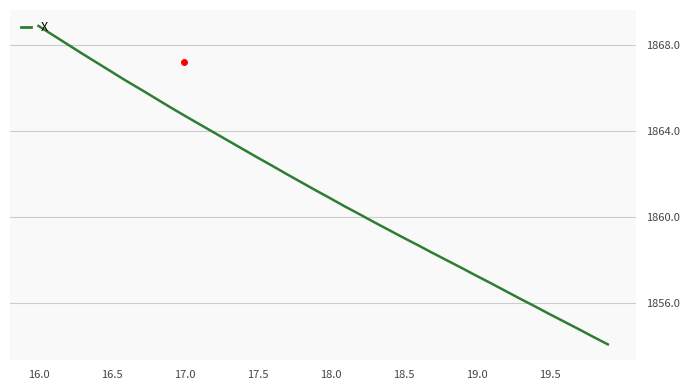

How many values exceed 1861?

20